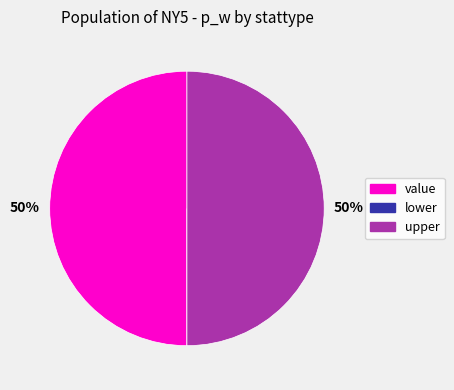

What is the ratio of the value at upper to the value at value?

1.0